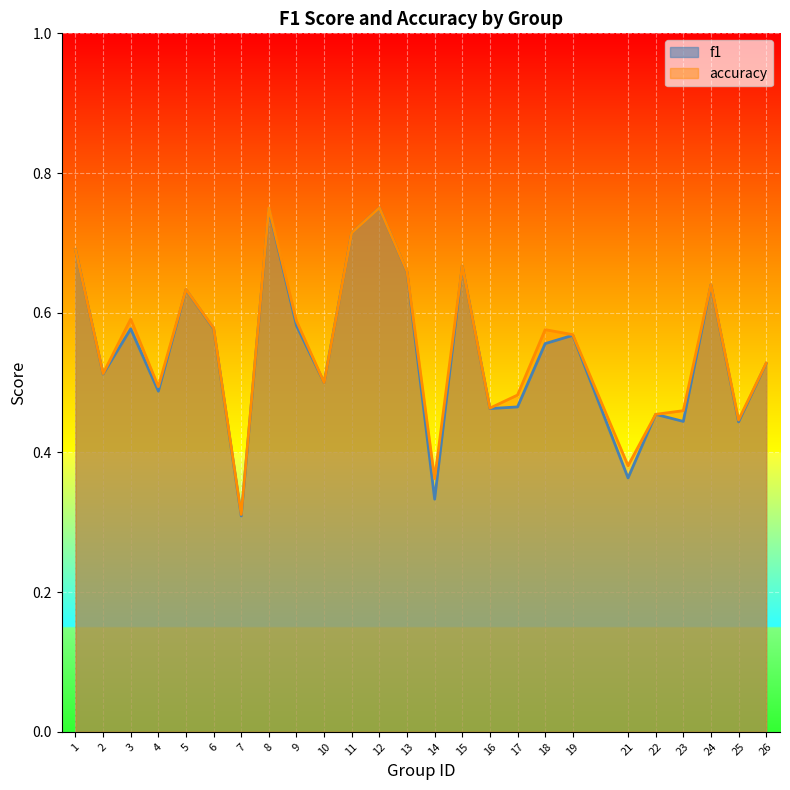

What is the sum of all f1 values?

13.7